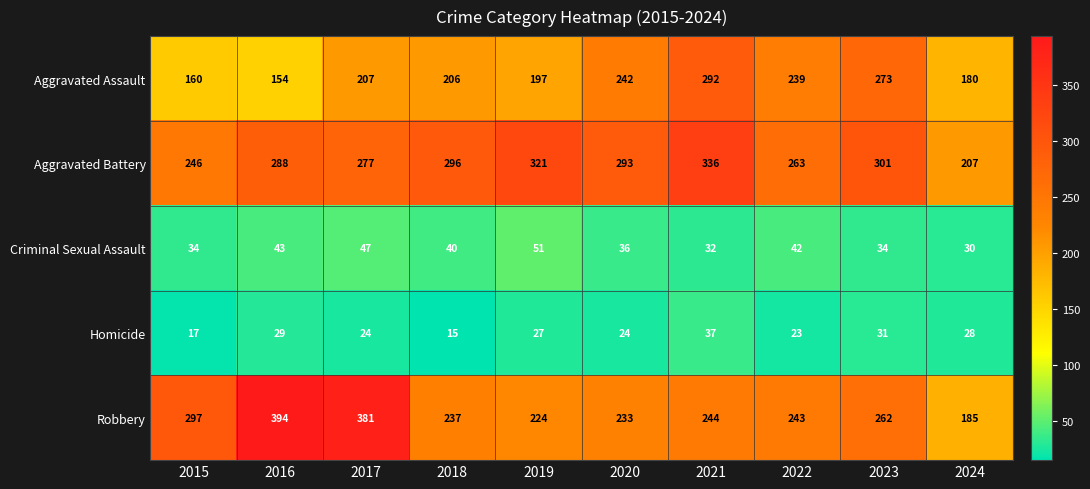

At how many categories does at least one series exceed 369?

2